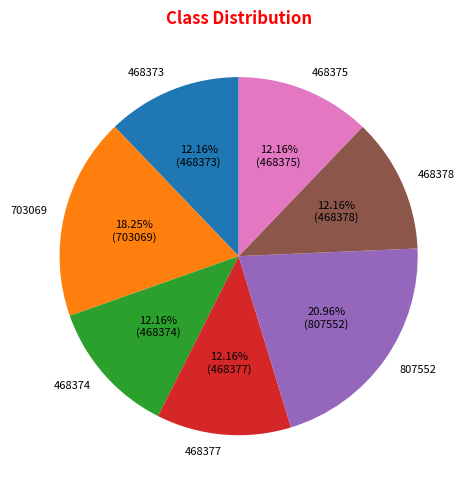

What percentage is the 807552 slice, to the nearest percent?

21%